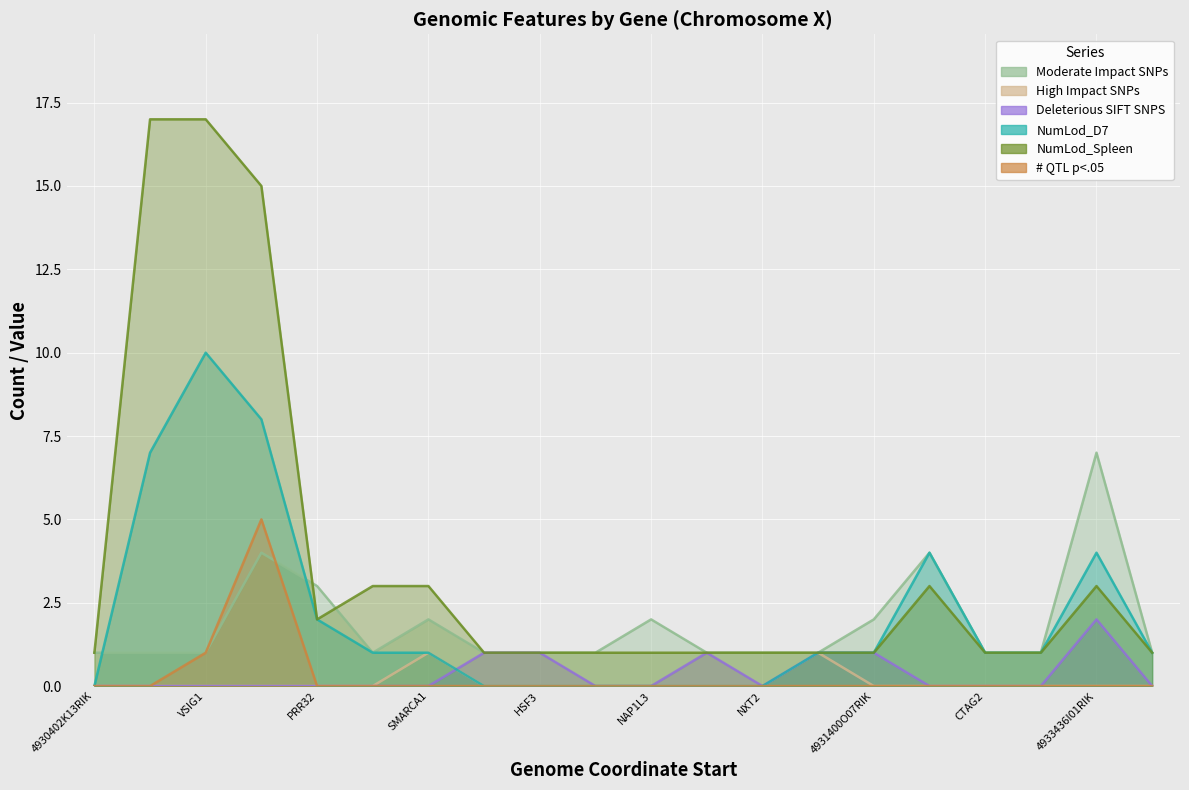

Which label corresponds to the smallest value in the chart?

4930402K13RIK